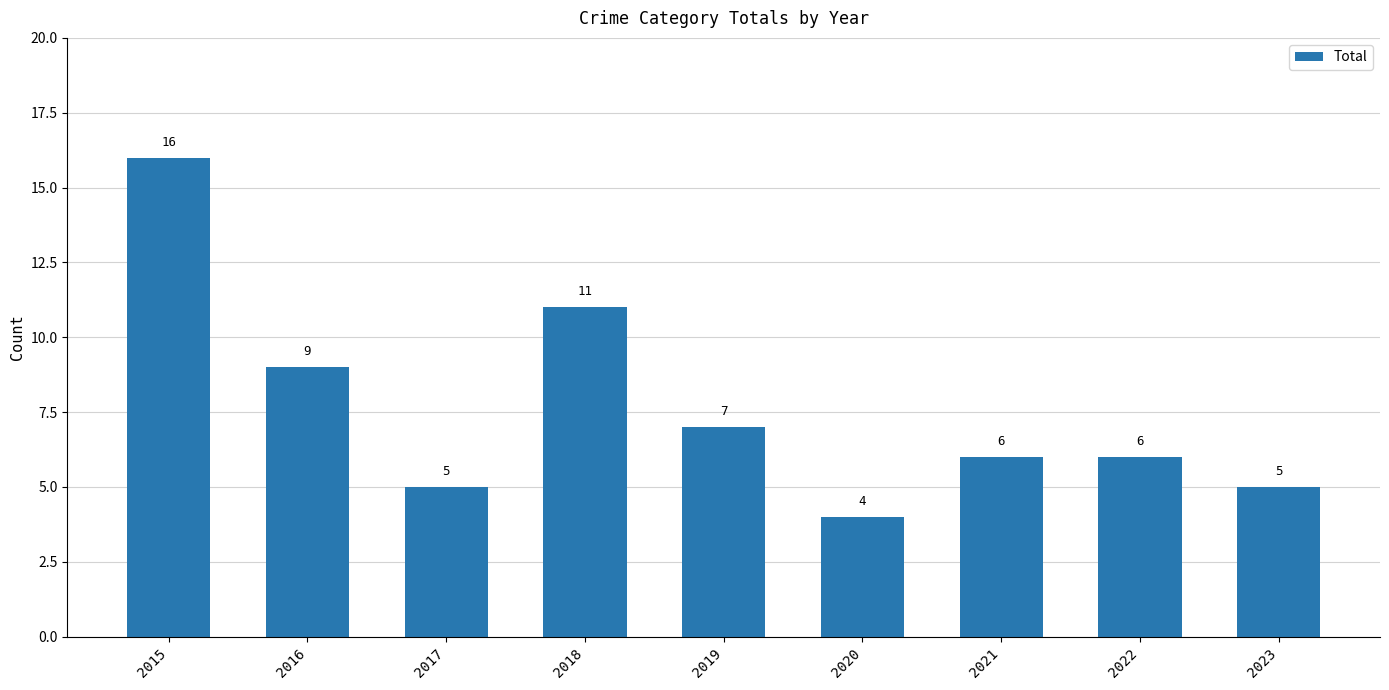

What is the value of the 5th bar from the left?

7